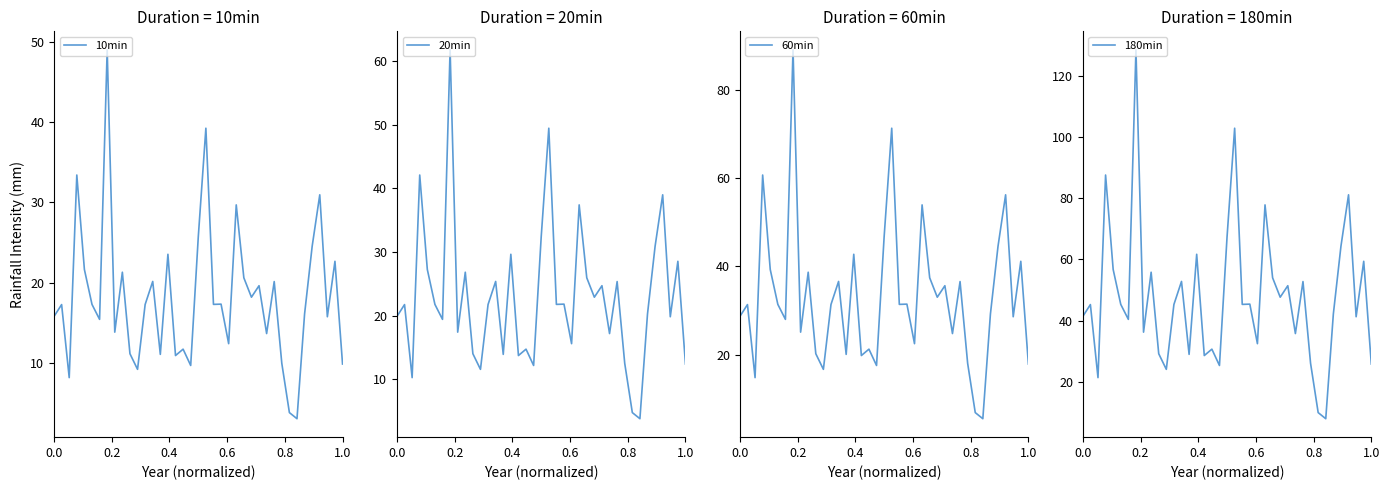

Reading left to right, list all the values displayed in this chart.

10min: 15.8	17.3	8.1	33.4	21.6	17.3	15.4	49.0	13.8	21.3	11.1	9.2	17.3	20.1	11.0	23.5	10.9	11.7	9.7	25.7	39.3	17.3	17.3	12.4	29.7	20.6	18.2	19.6	13.6	20.1	9.9	3.8	3.0	16.1	24.5	31.0	15.7	22.7	9.8
20min: 19.9	21.7	10.3	42.1	27.3	21.8	19.4	61.8	17.4	26.8	14.0	11.6	21.8	25.4	13.9	29.6	13.7	14.7	12.2	32.4	49.5	21.8	21.8	15.6	37.4	26.0	22.9	24.7	17.2	25.4	12.5	4.8	3.8	20.3	30.9	39.0	19.8	28.5	12.4
60min: 28.7	31.4	14.8	60.7	39.3	31.4	28.0	89.1	25.1	38.7	20.2	16.7	31.4	36.6	20.1	42.8	19.8	21.3	17.6	46.7	71.3	31.4	31.5	22.5	54.0	37.4	33.0	35.6	24.8	36.6	18.0	6.9	5.5	29.2	44.6	56.2	28.6	41.2	17.9
180min: 41.4	45.2	21.3	87.6	56.7	45.3	40.4	128.5	36.2	55.8	29.2	24.1	45.3	52.8	28.9	61.7	28.6	30.7	25.3	67.4	102.9	45.3	45.4	32.4	77.8	54.0	47.6	51.4	35.8	52.8	26.0	9.9	7.9	42.2	64.3	81.1	41.2	59.4	25.8